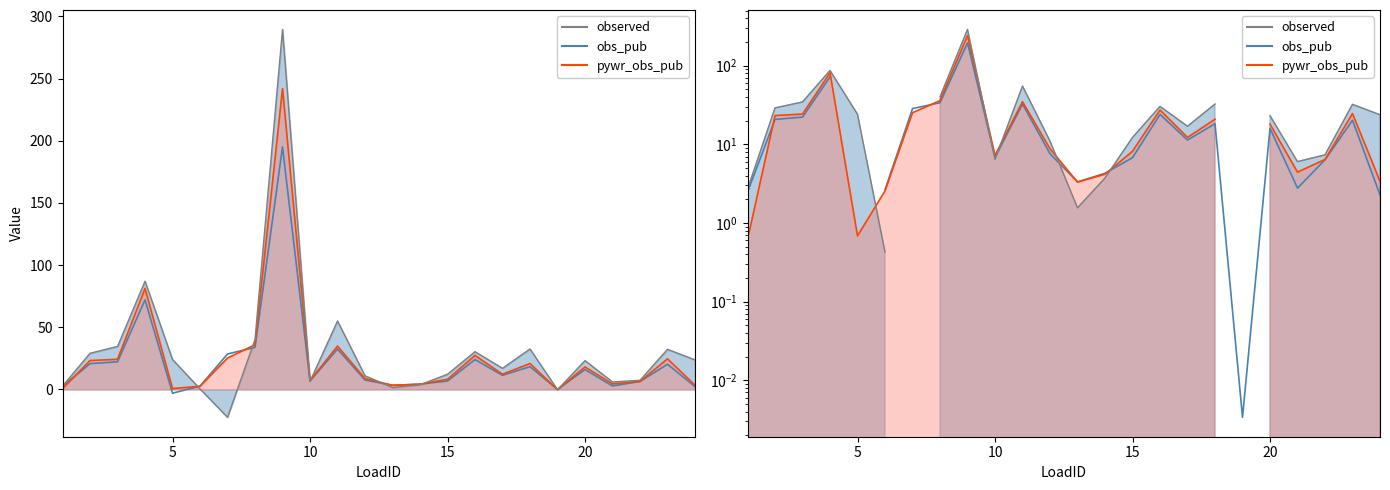

What is the highest value of the pywr_obs_pub series?

241.9